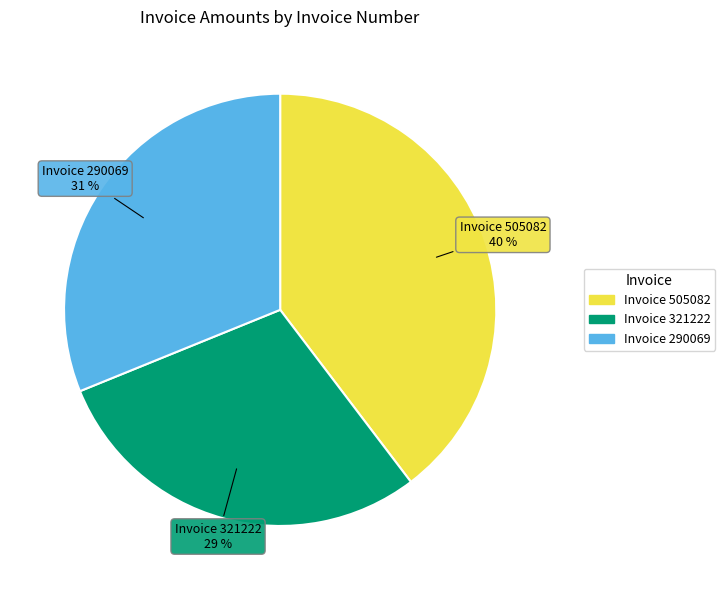

Is there any slice that represents more than half of the pie?

No